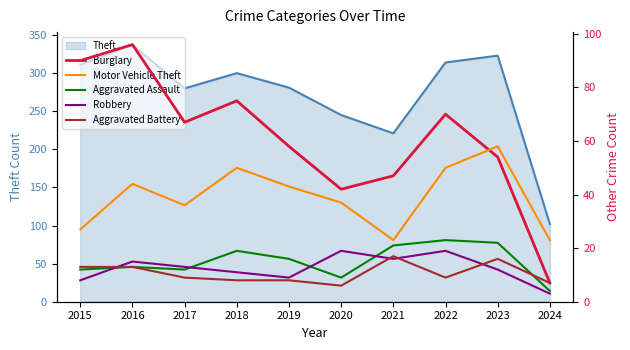

True or false: Burglary has a value of 41 at 2022.

False